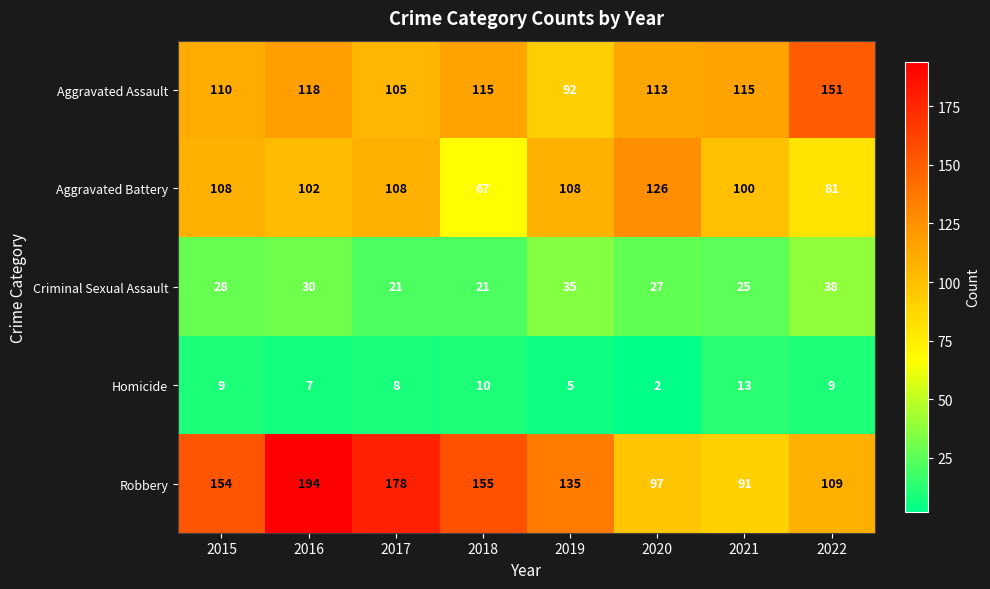

What is the maximum value shown in the chart?

194